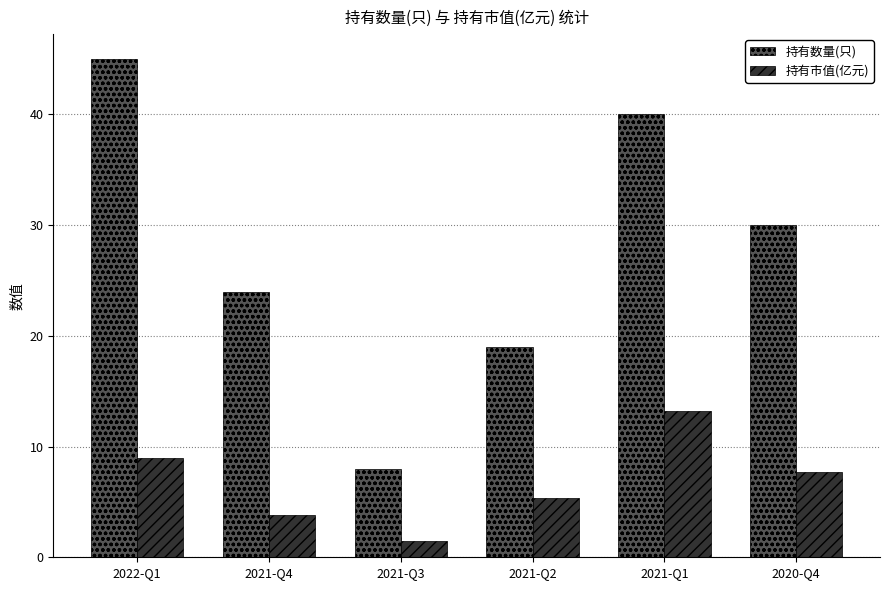

What is the smallest value displayed?

1.4